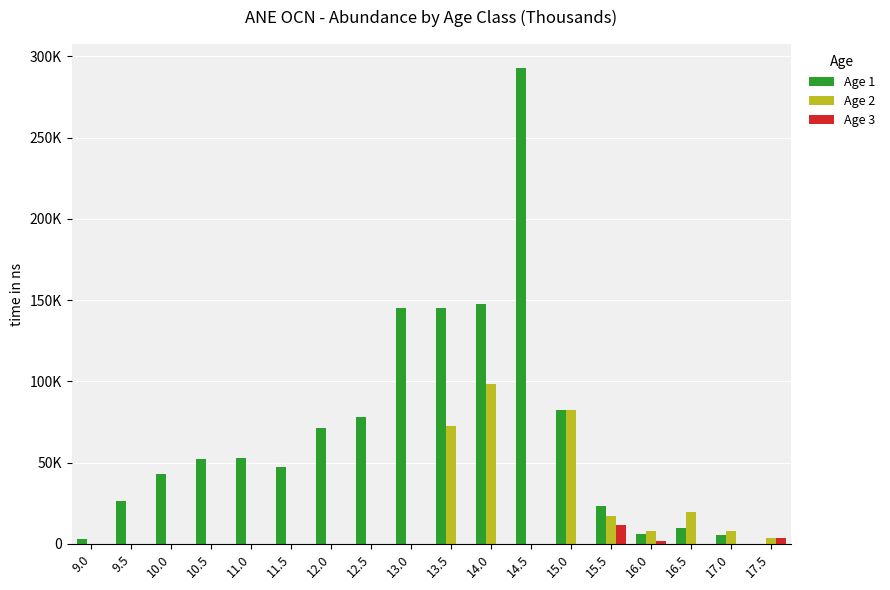

The Age 2 series shows 31475 at 16.5. True or false?

False